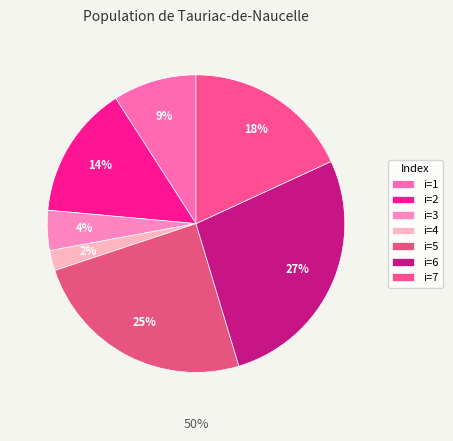

What portion of the pie excludes 2?

85.5%